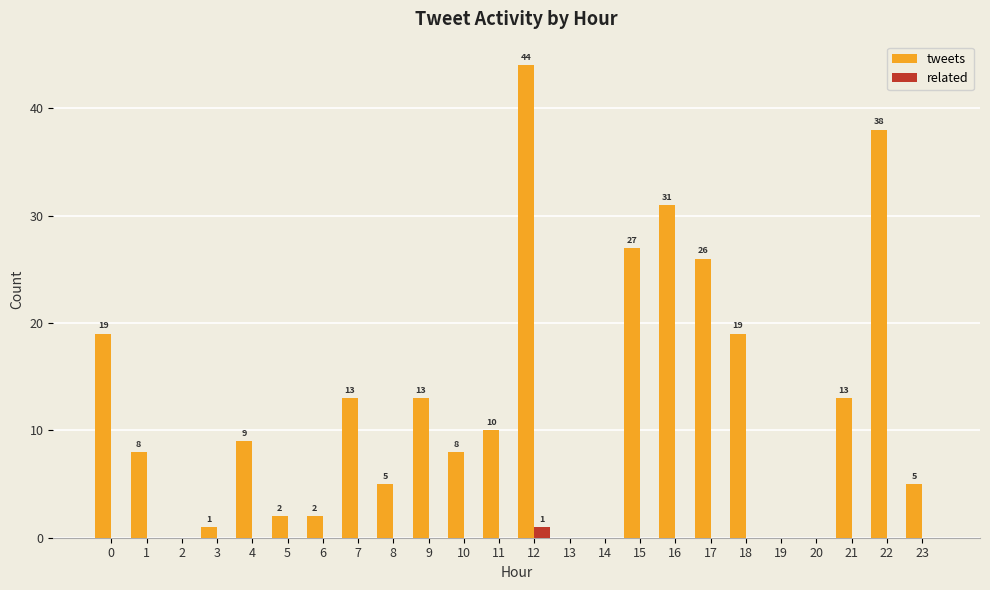

What is the sum of all tweets values?

293